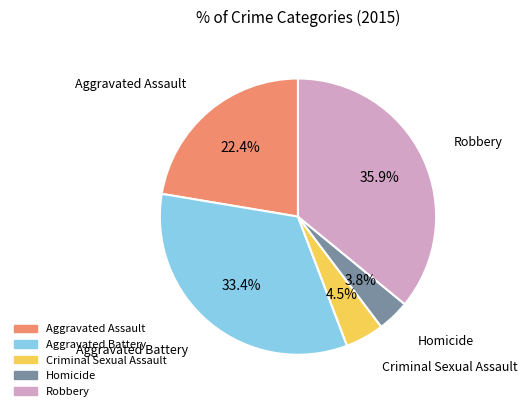

Does Robbery account for over 50% of the chart?

No